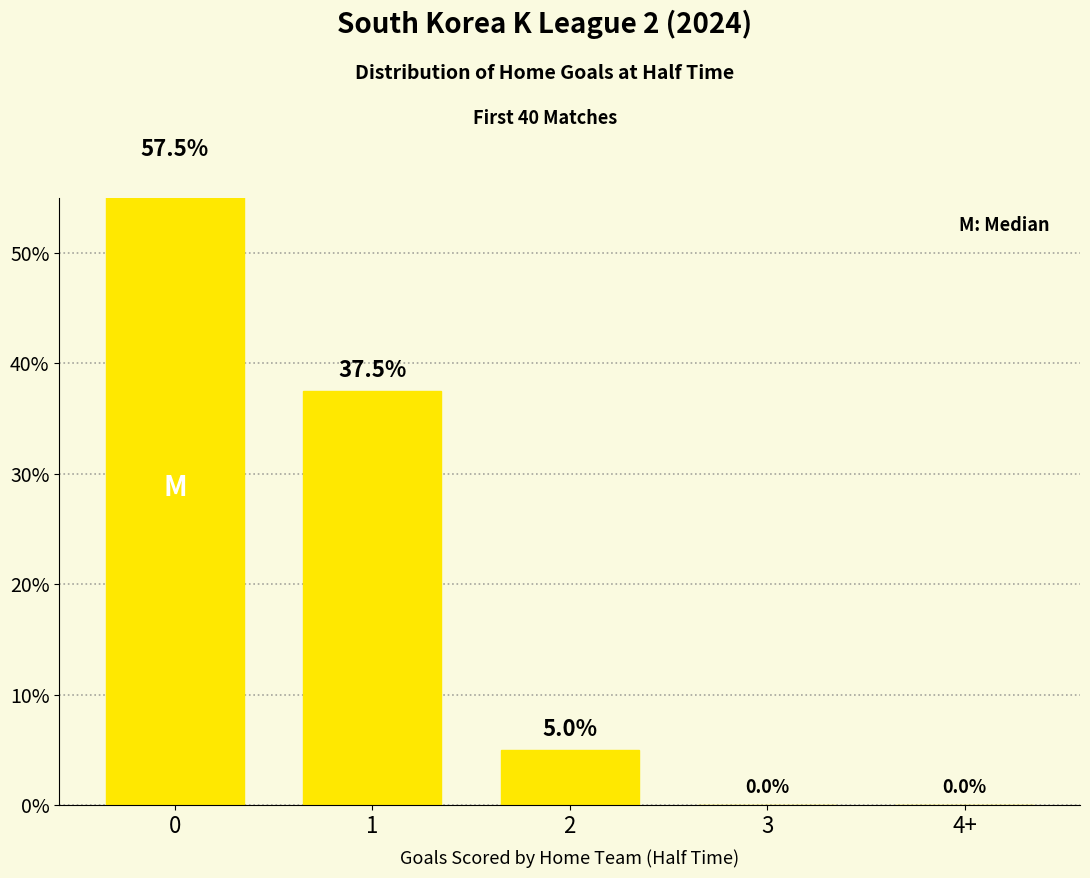

How many bars are there in total?

5